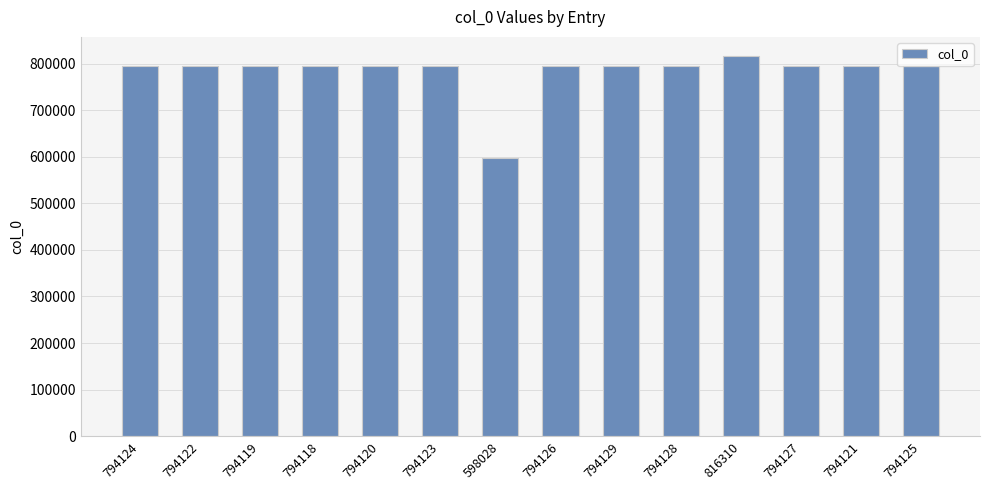

The value at 794120 is 1112643. True or false?

False